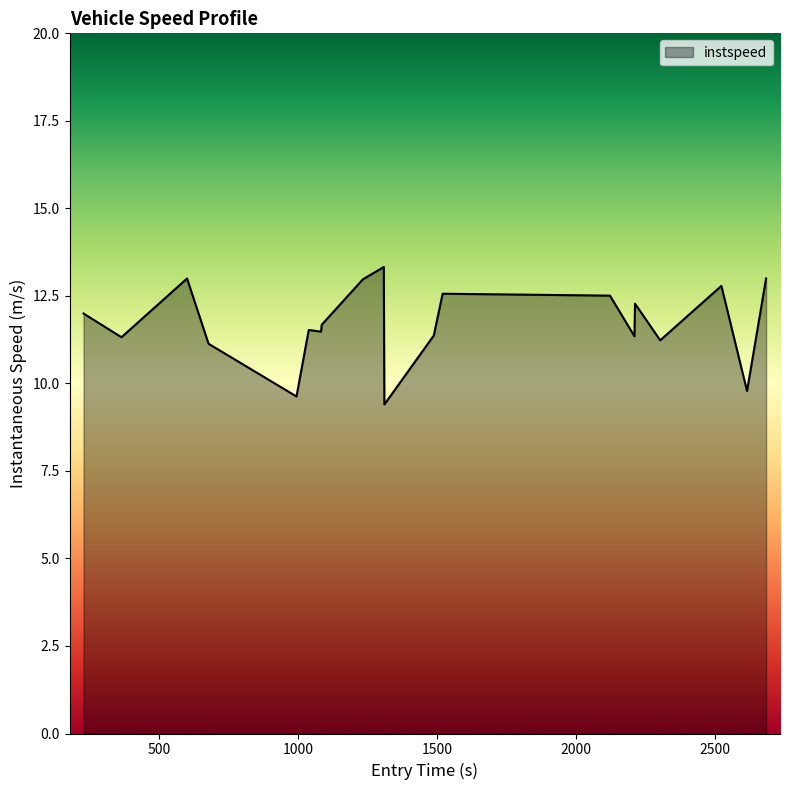

What is the greatest value displayed?

13.3